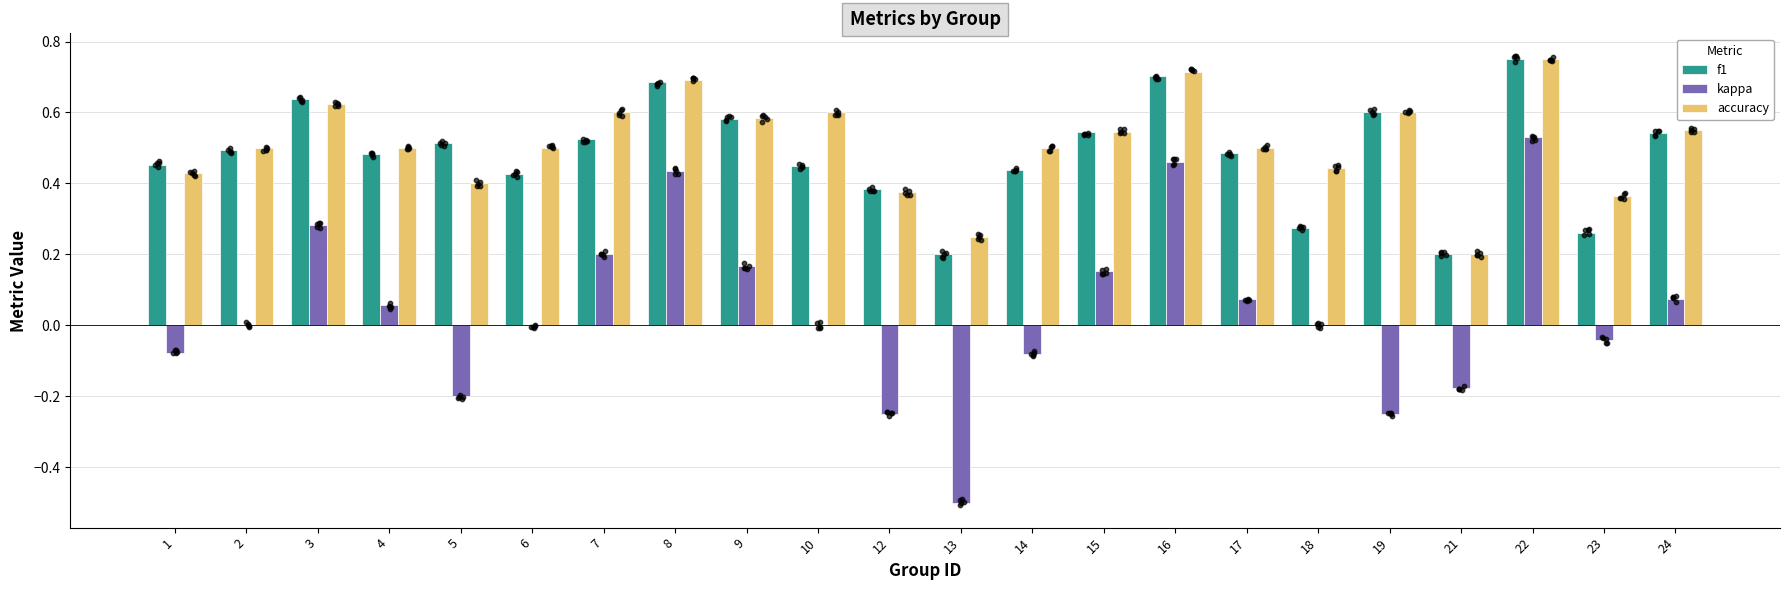

What is the total value across all series at 10?

1.1